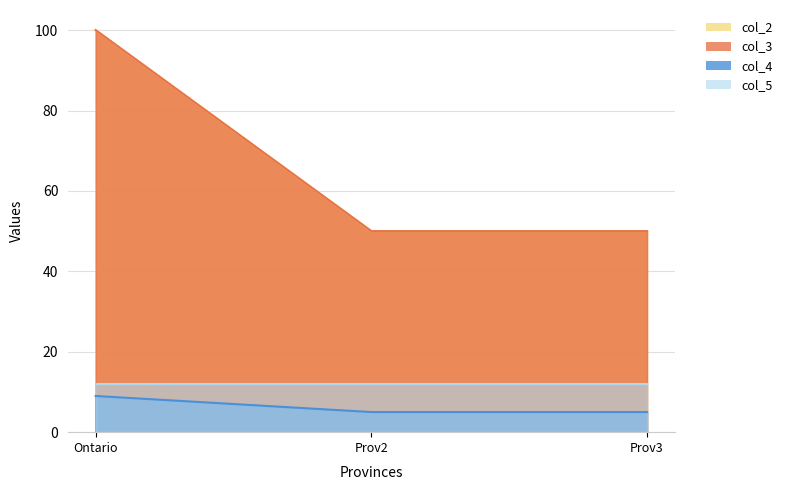

What is the maximum value shown in the chart?

100